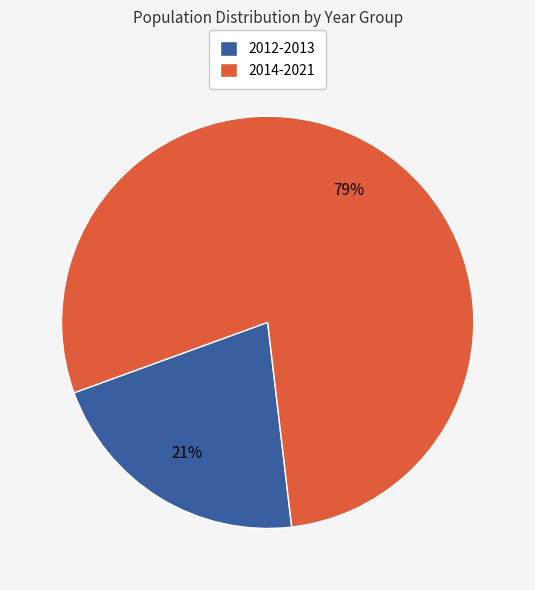

Is the sum of 2014-2021 and 2012-2013 greater than half?

Yes